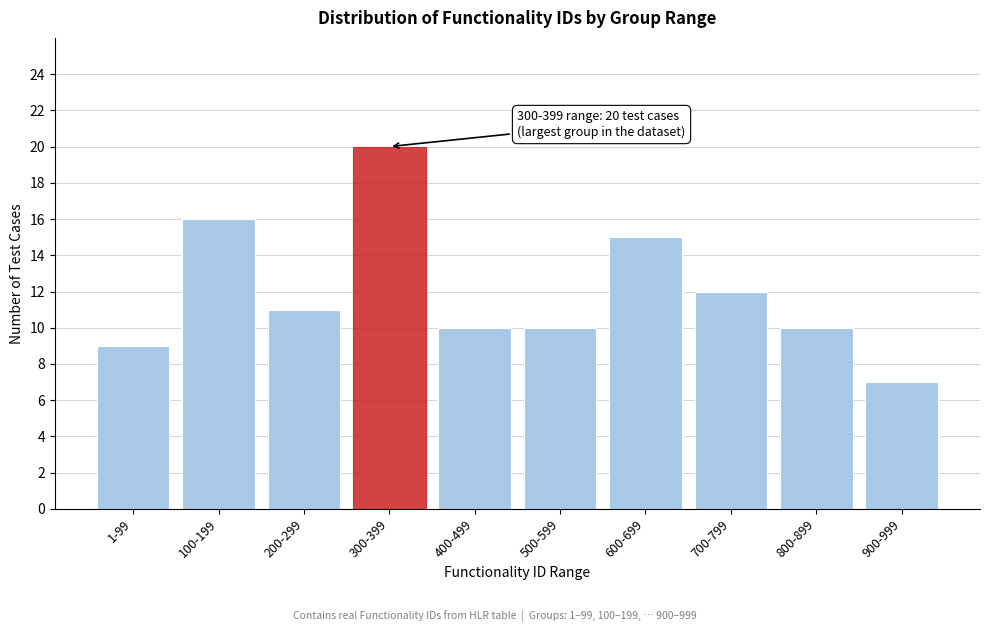

Reading left to right, list all the values displayed in this chart.

9	16	11	20	10	10	15	12	10	7